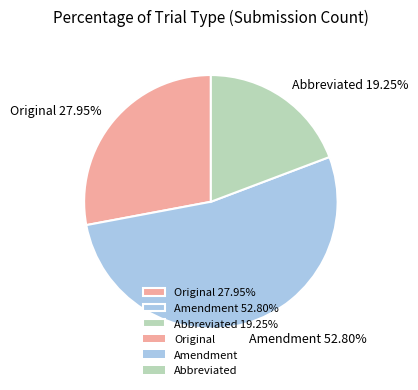

Which category has the smallest portion of the pie?

Abbreviated